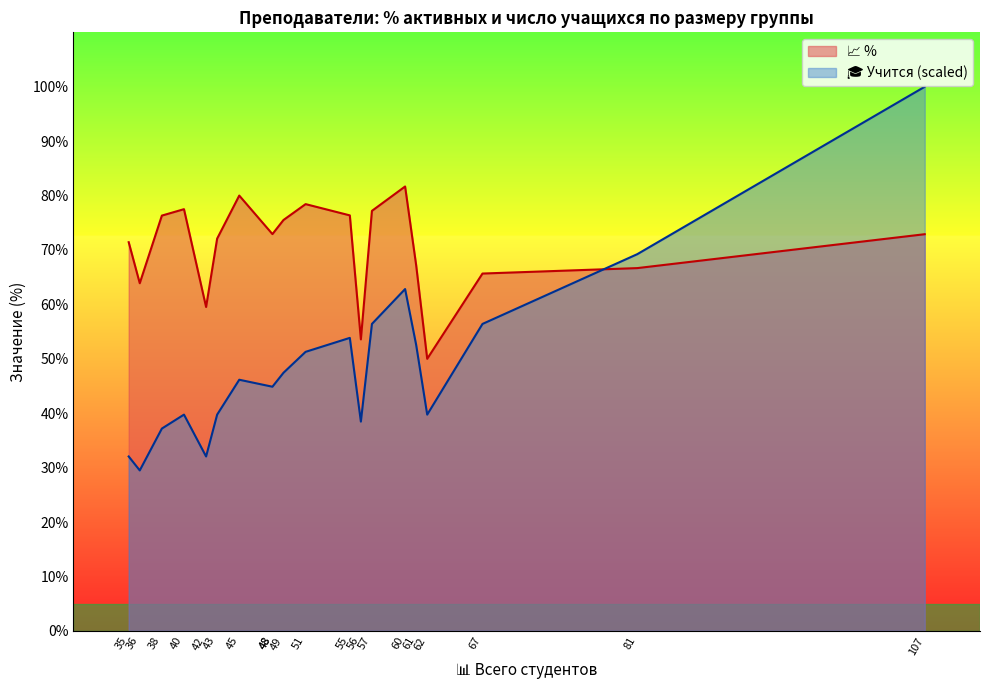

List the series in order of their overall mean, highest first.

📈 %, 🎓 Учится